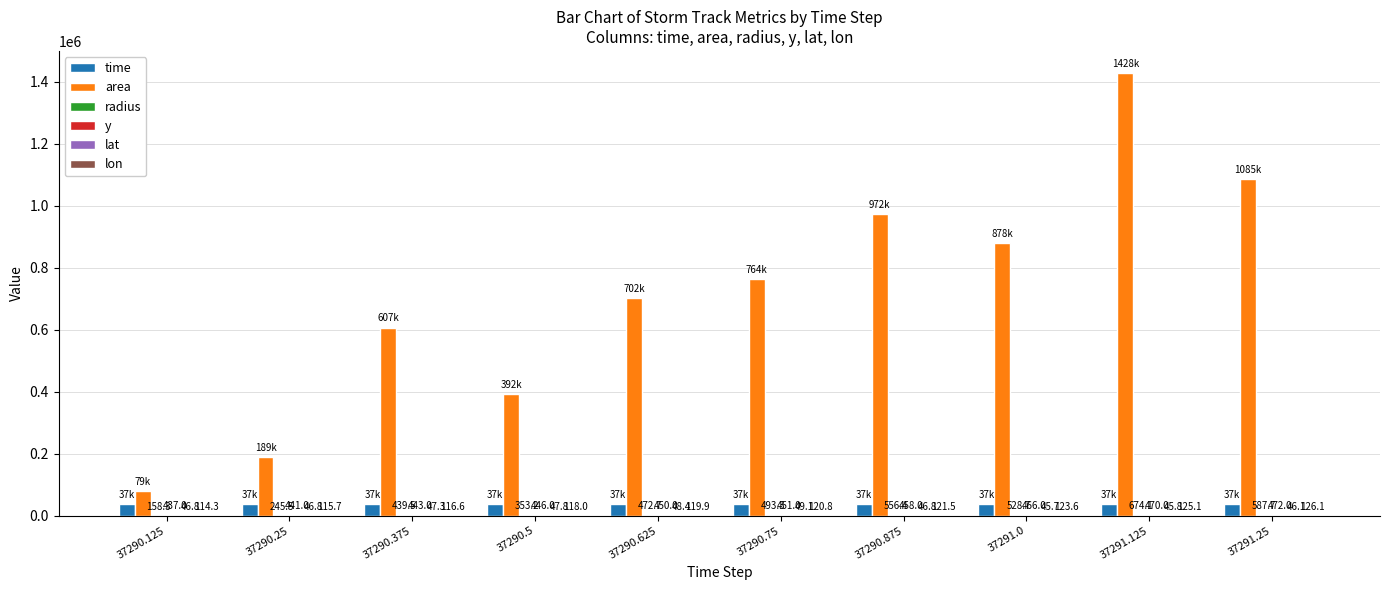

What is the total value across all series at 37290.5?

430130.5